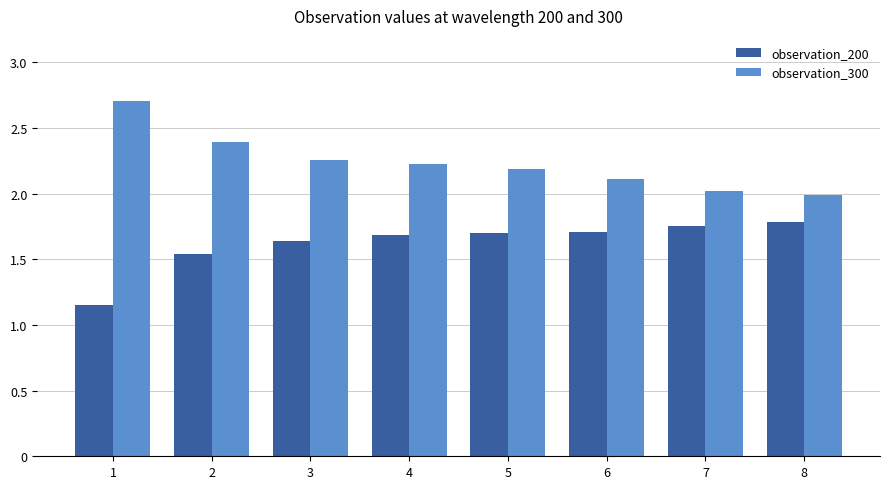

What is the total value across all series at 2?

3.9